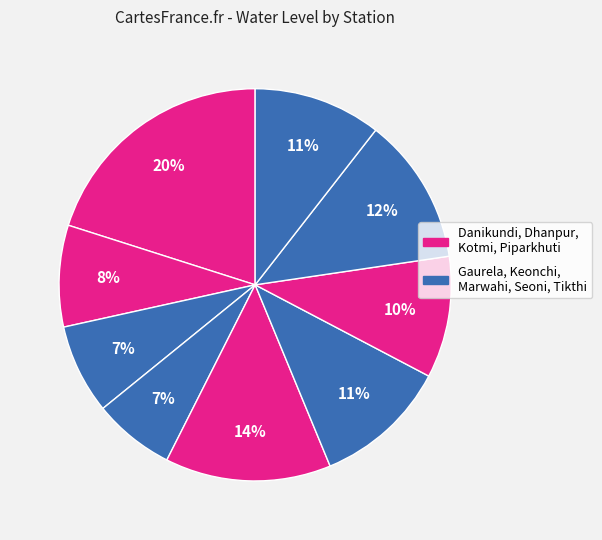

How many slices are in this pie chart?

9